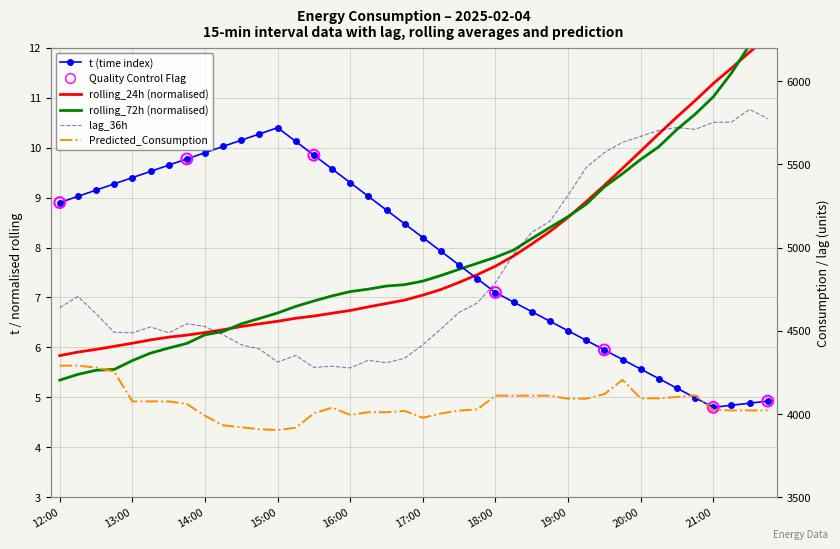

Which series contains the lowest Y value?

t